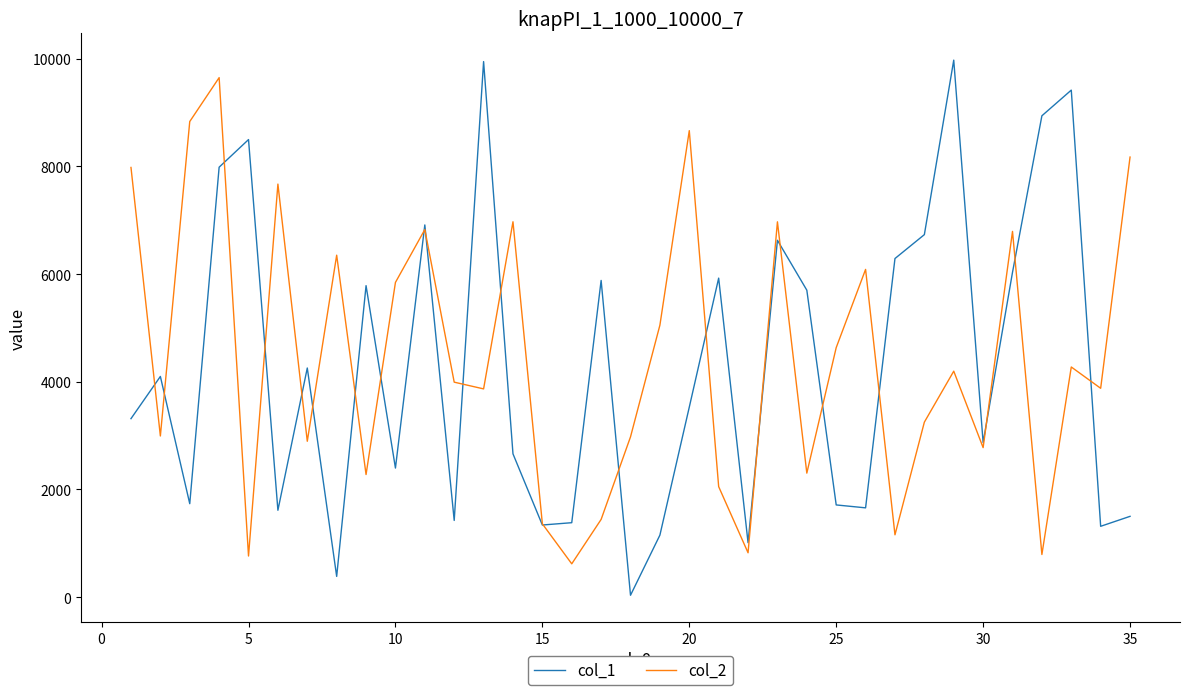

What is the maximum value shown in the chart?

9976